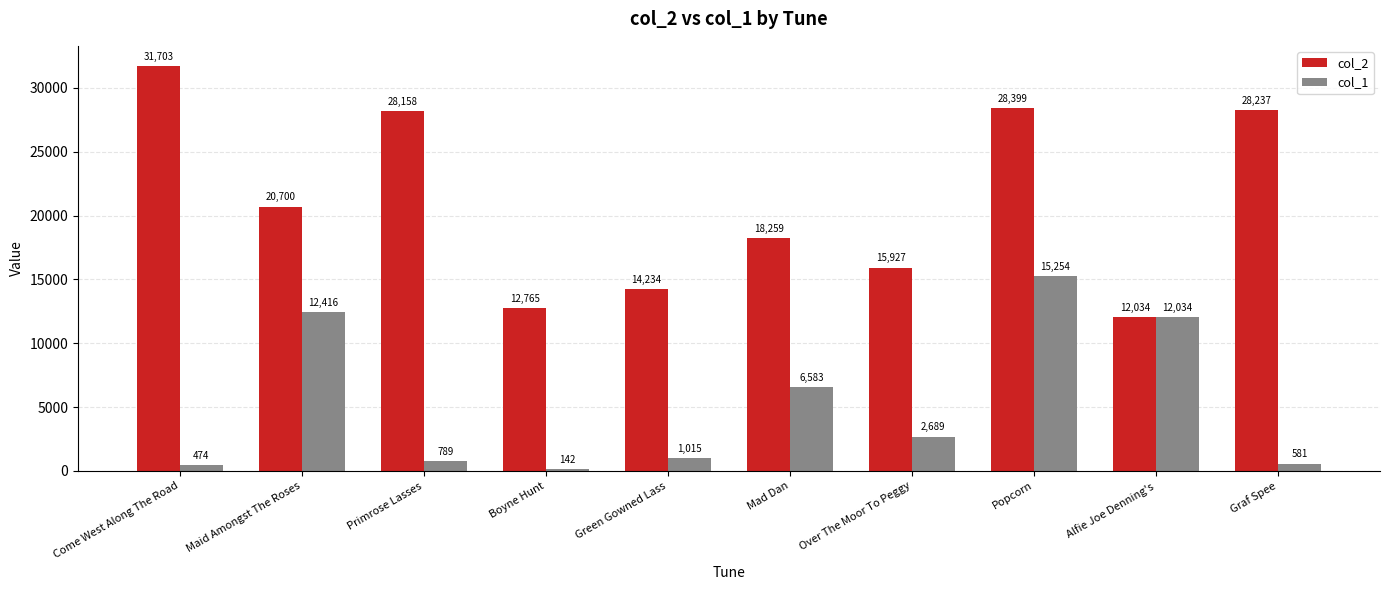

At which label does col_2 reach its peak?

Come West Along The Road